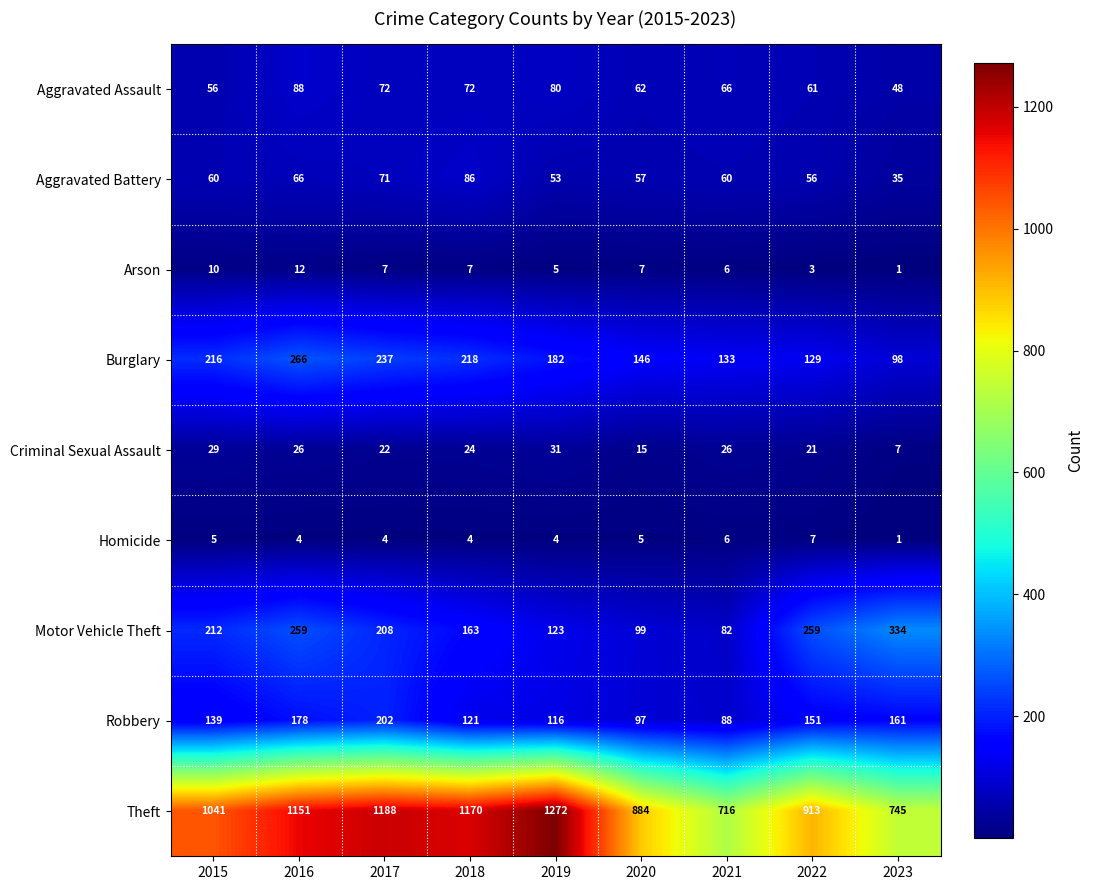

Rank the series at 2022 from highest to lowest value.

Theft, Motor Vehicle Theft, Robbery, Burglary, Aggravated Assault, Aggravated Battery, Criminal Sexual Assault, Homicide, Arson